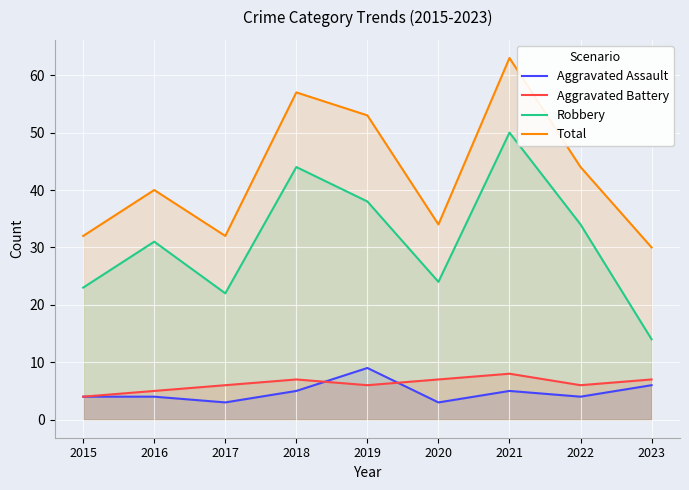

Which category has the highest value across all series?

2021